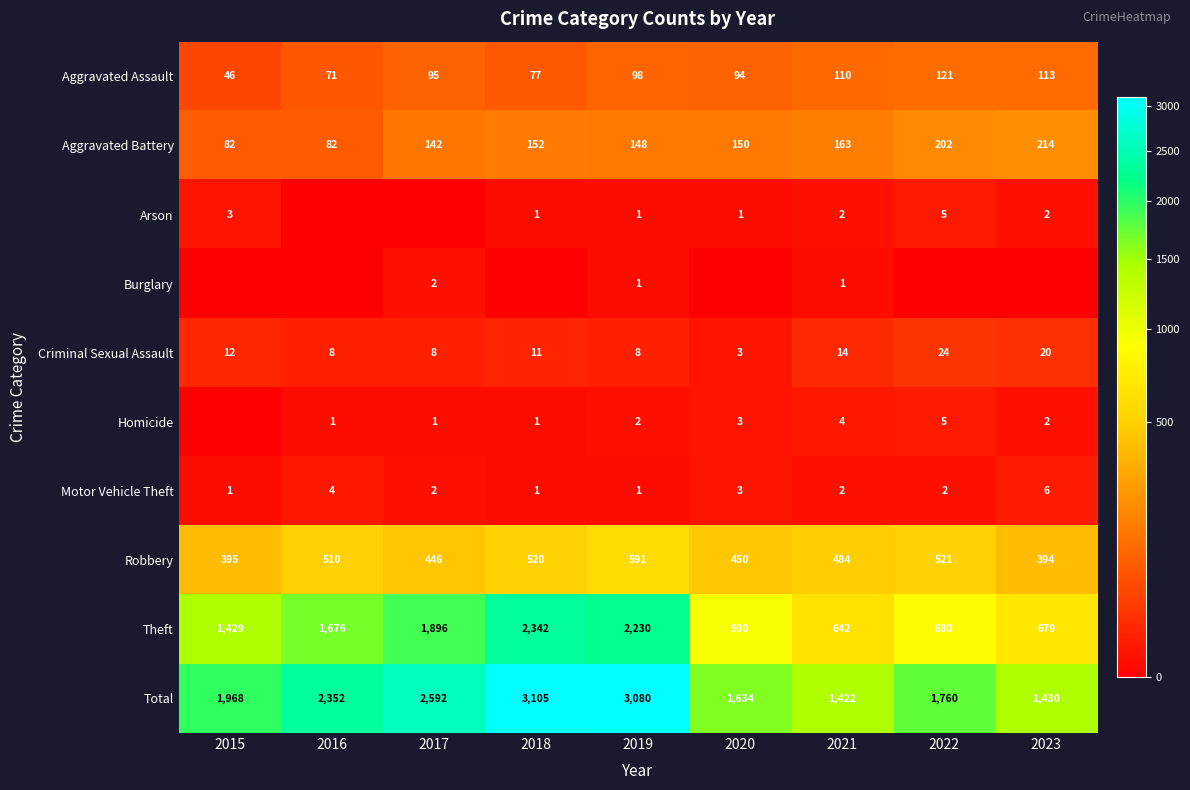

Which label corresponds to the smallest value in the chart?

2016